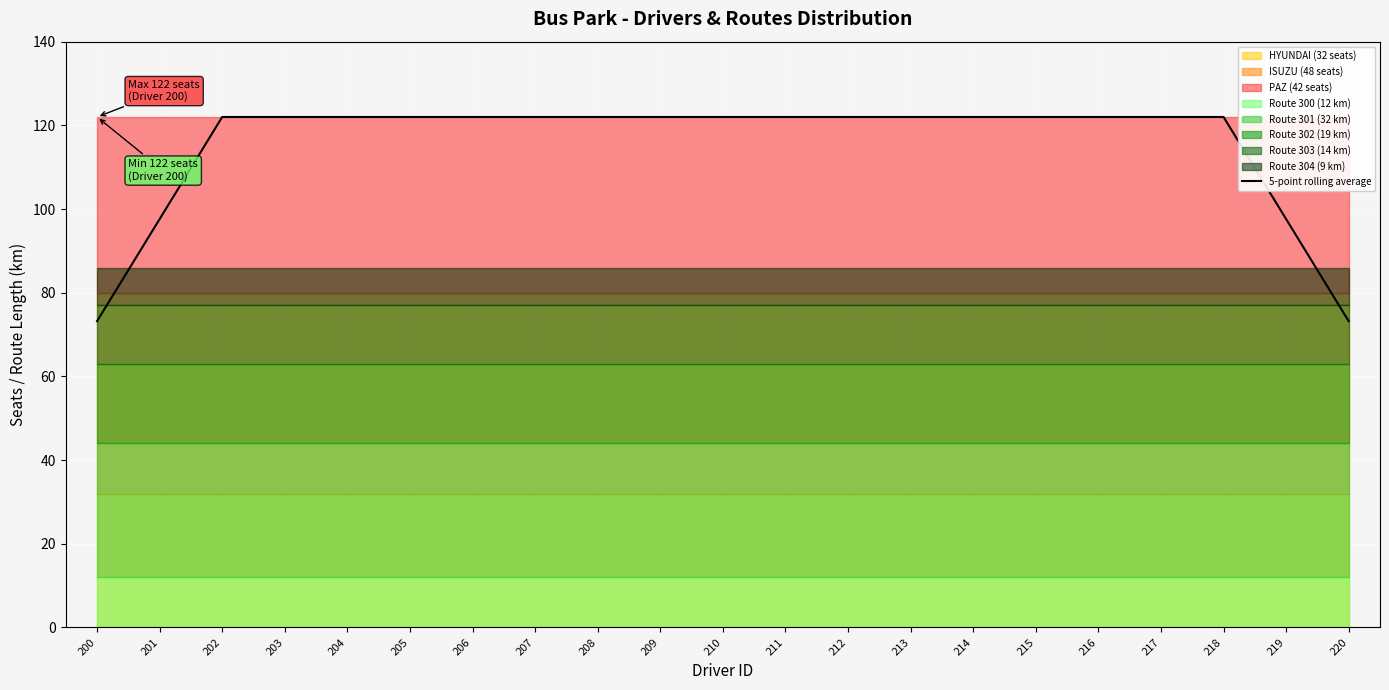

At which label is the value closest to 97?

201